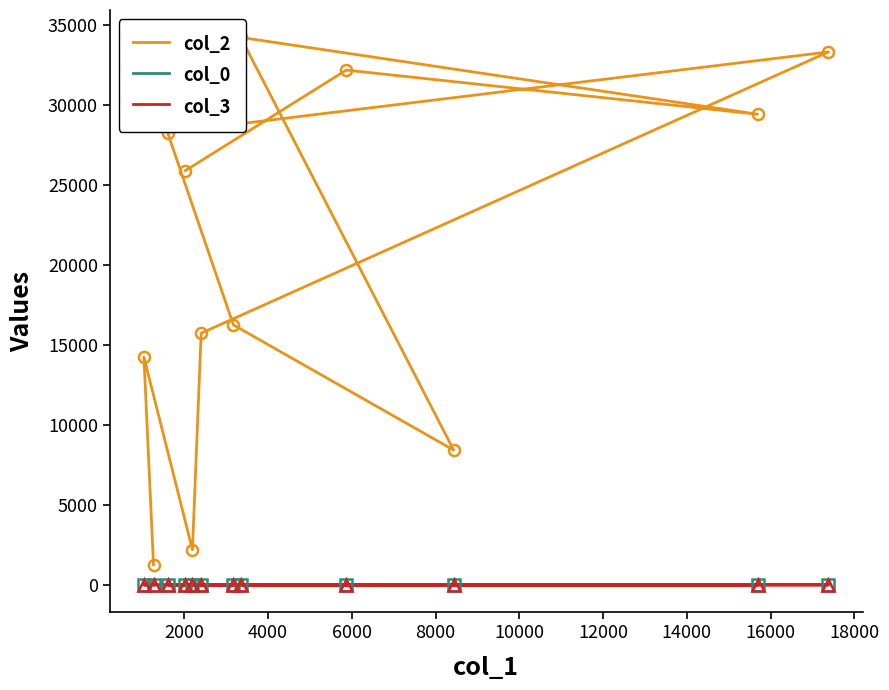

Between 10000 and 18000, which series saw the biggest shift?

col_2